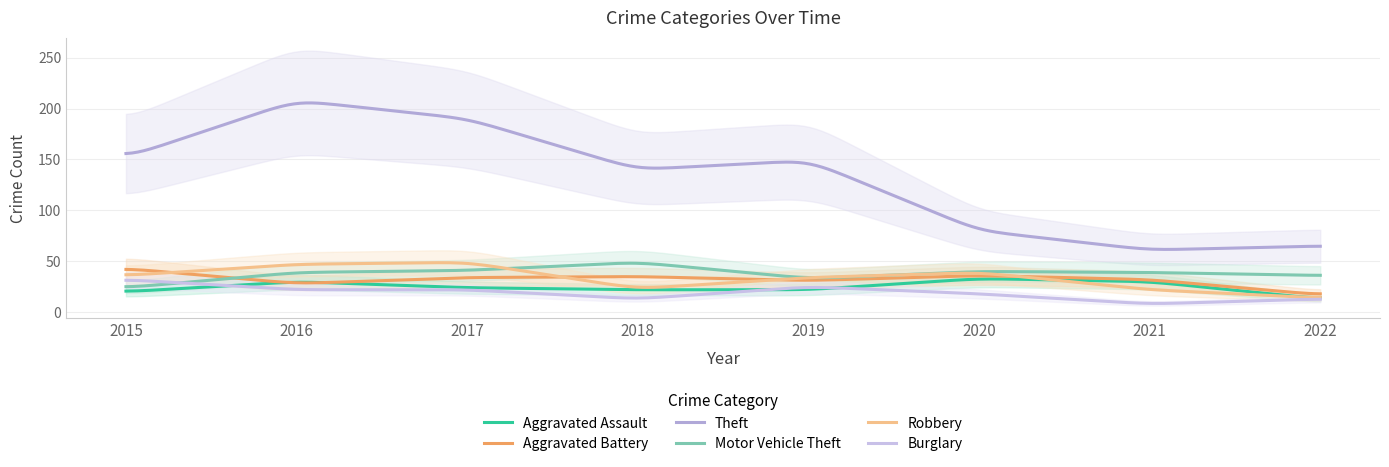

At which label does Aggravated Battery first exceed 34?

2015